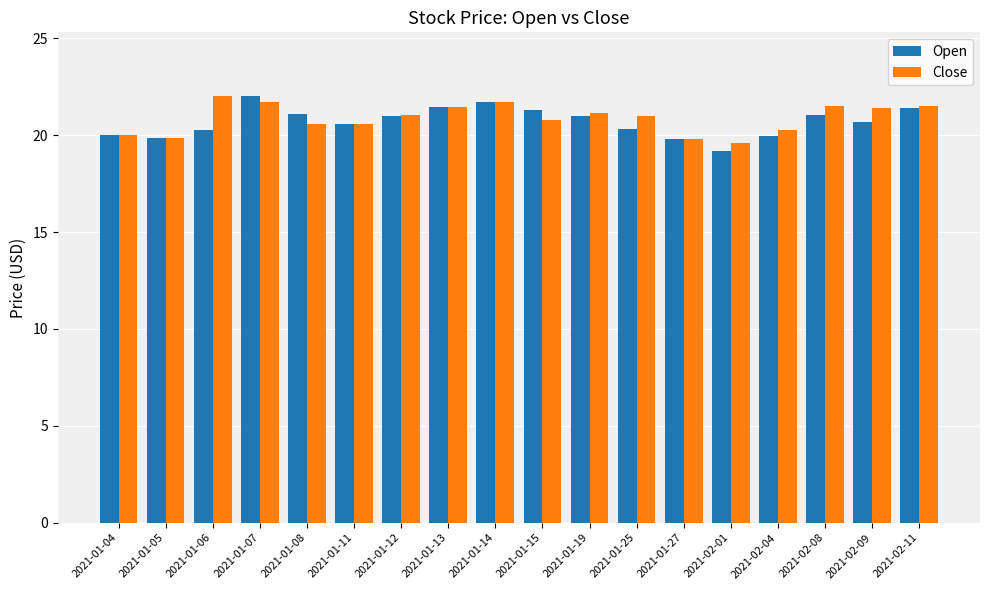

Between 2021-01-04 and 2021-02-08, which series saw the biggest shift?

Close